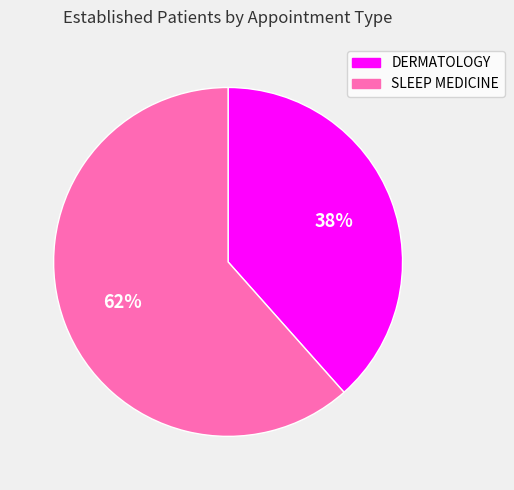

Combined, do DERMATOLOGY and SLEEP MEDICINE account for over 50%?

Yes